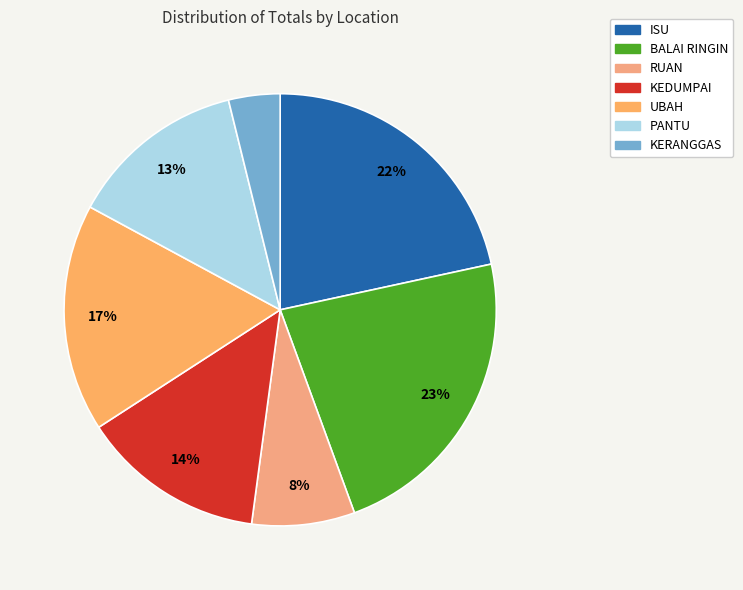

Count the number of slices in the pie.

7